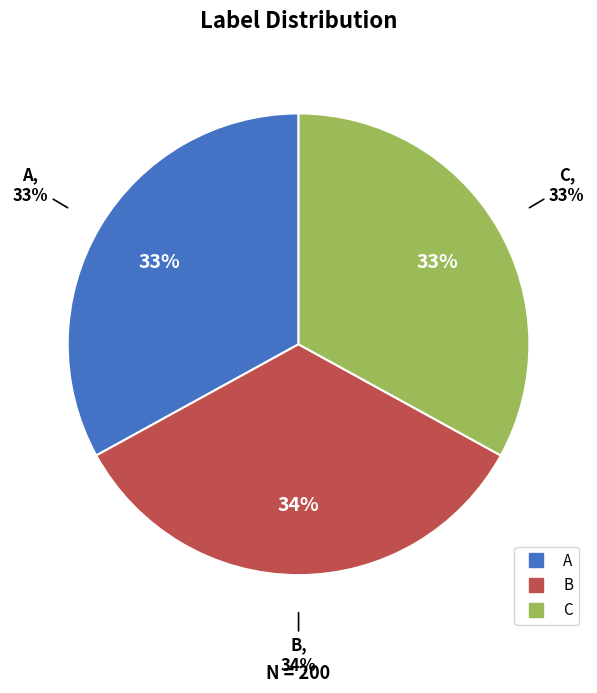

The C slice represents 22% of the pie. True or false?

False